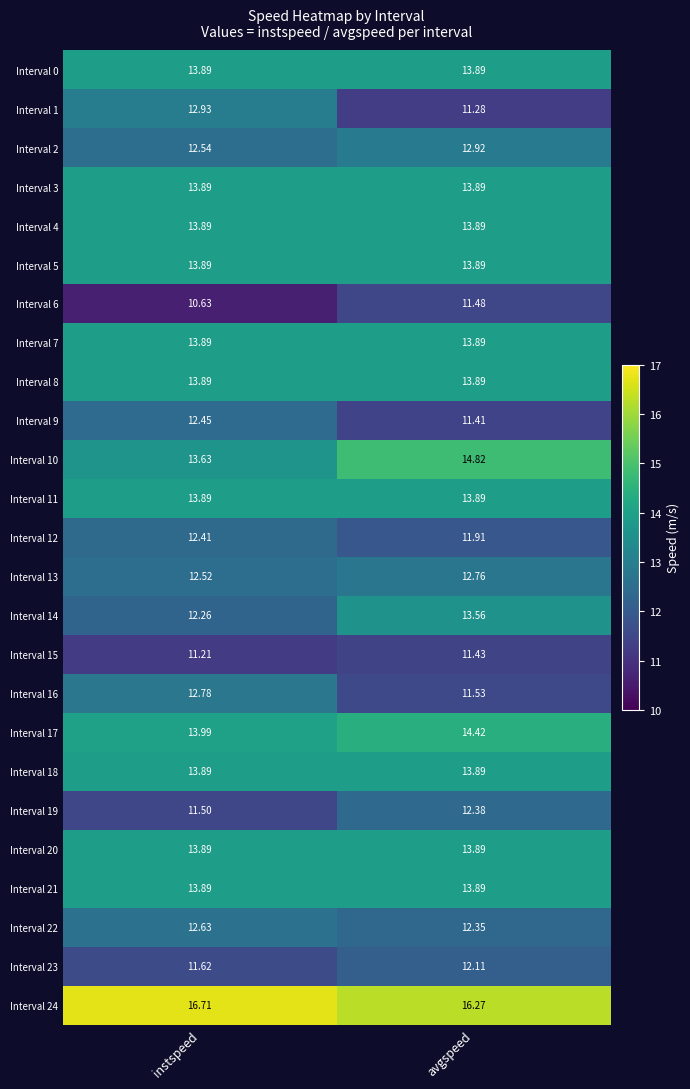

Is the value of Interval 20 at avgspeed greater than the value of Interval 10 at avgspeed?

No